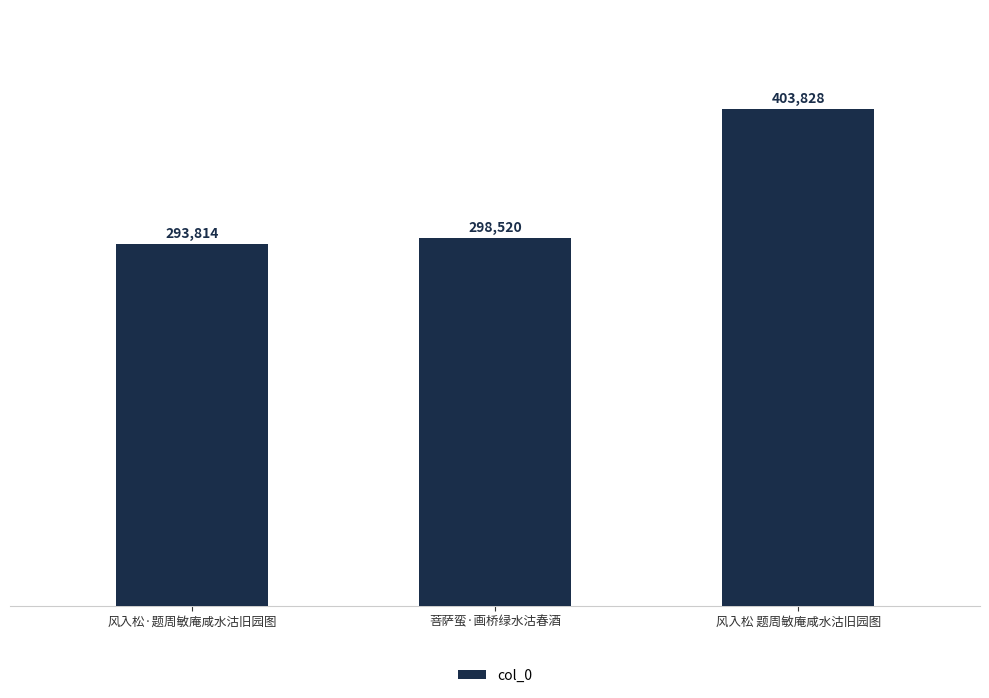

Which category has the lowest value across all series?

风入松·题周敏庵咸水沽旧园图